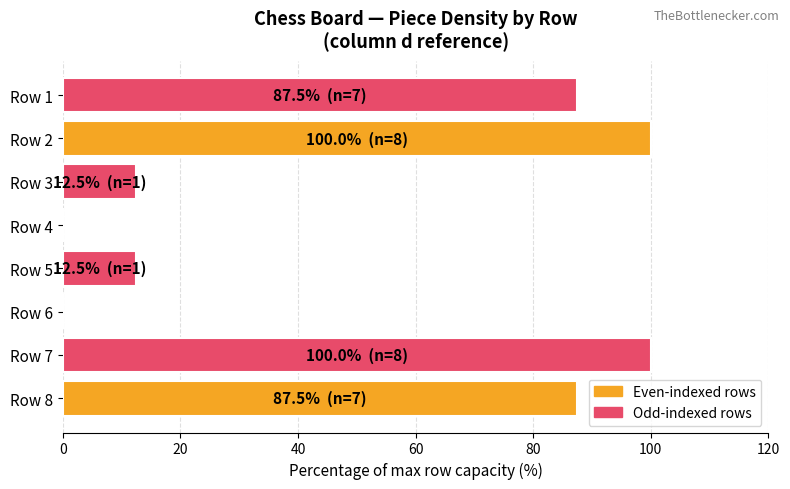

How many categories are shown in the chart?

8